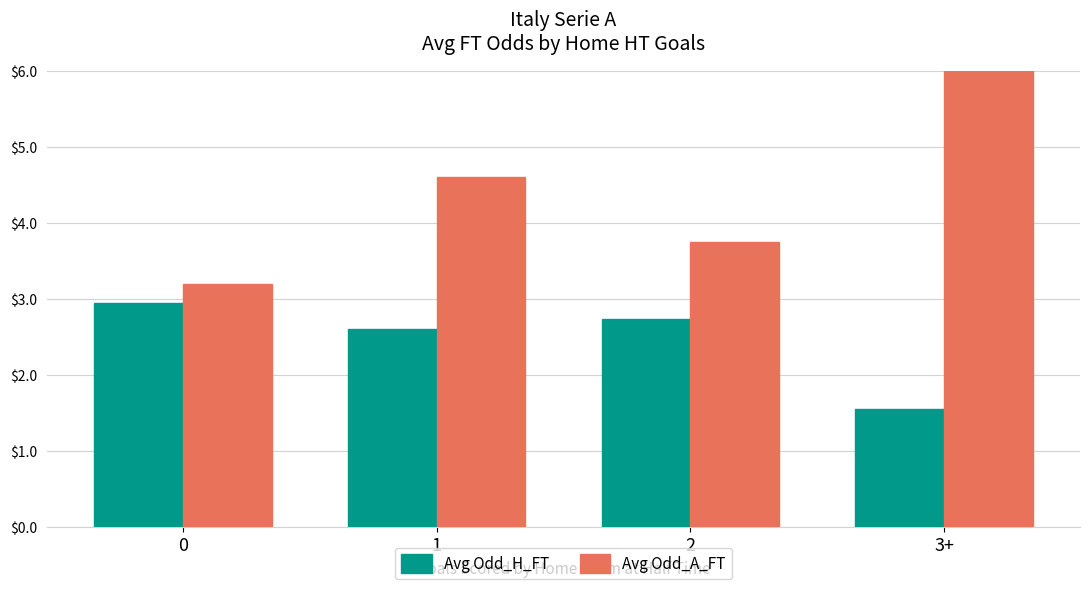

At which label is Avg Odd_H_FT closest to 2?

3+